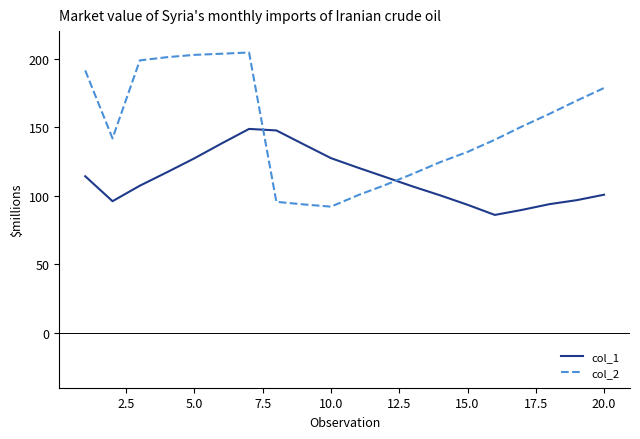

List the series in order of their peak value, highest first.

col_2, col_1